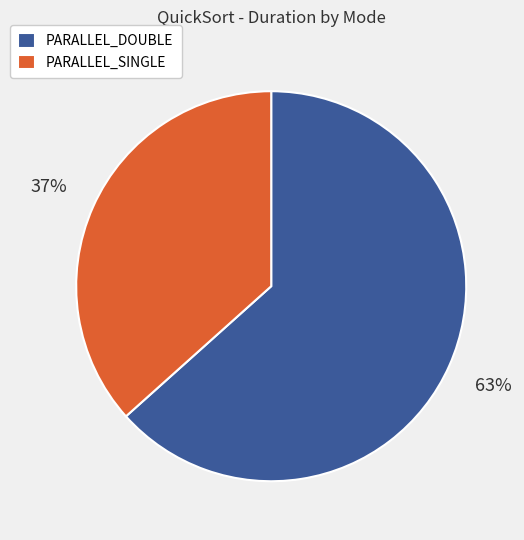

Count the number of slices in the pie.

2